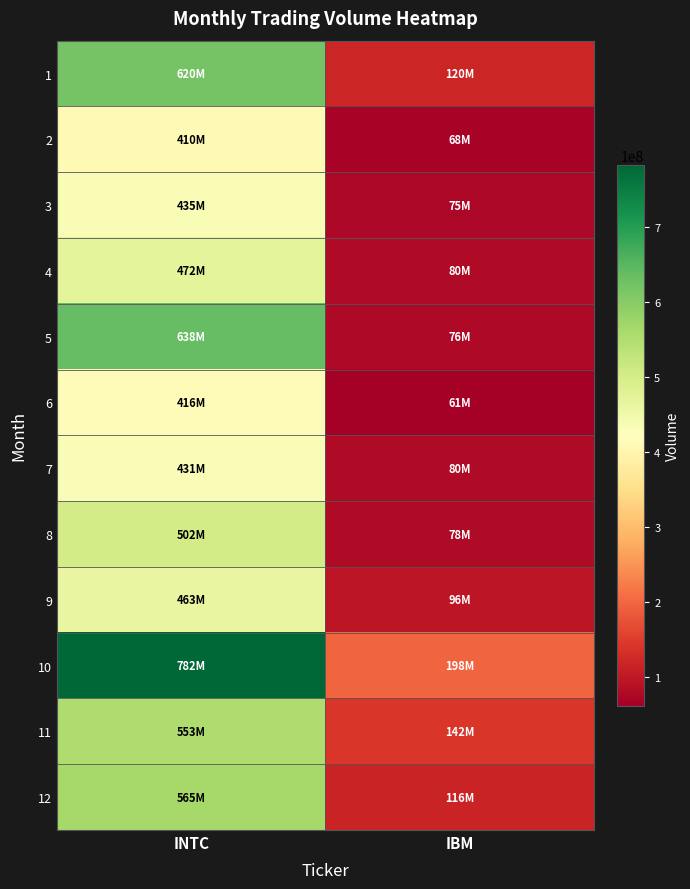

Reading right to left, extract all data points from this chart.

1: IBM=120387100	INTC=620374700
2: IBM=68461200	INTC=410236000
3: IBM=74687300	INTC=435022900
4: IBM=80197500	INTC=472425200
5: IBM=75536400	INTC=637861500
6: IBM=61341600	INTC=416046000
7: IBM=80164100	INTC=431124500
8: IBM=78335800	INTC=502166900
9: IBM=95867900	INTC=462762400
10: IBM=198093000	INTC=782226900
11: IBM=141718900	INTC=552786700
12: IBM=115604100	INTC=565278100